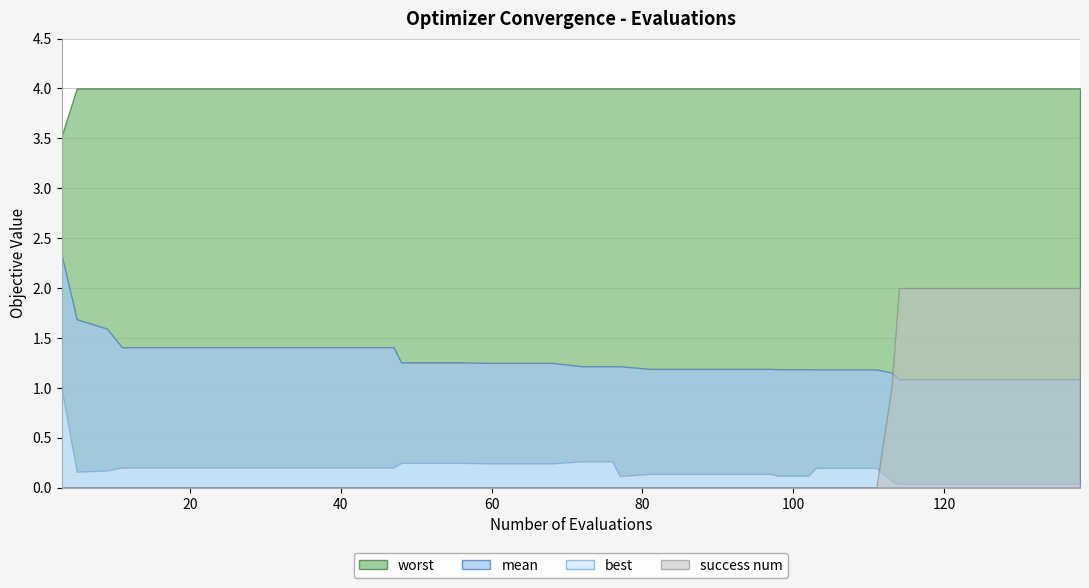

Between 30 and 31, which is larger?

31